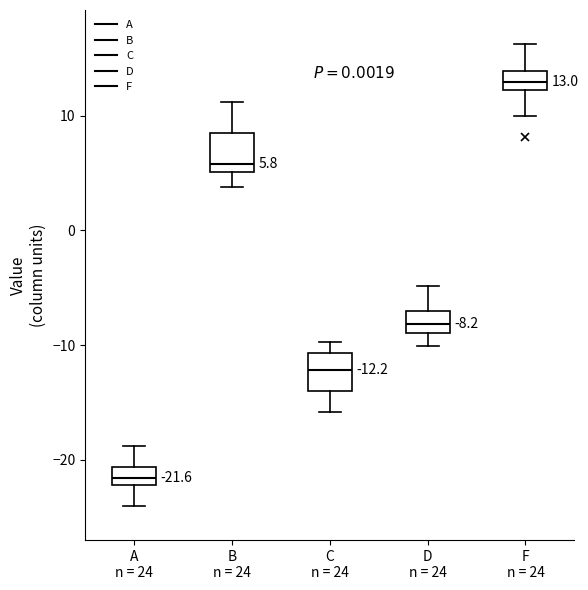

Which box has the lowest median line?

A n = 24